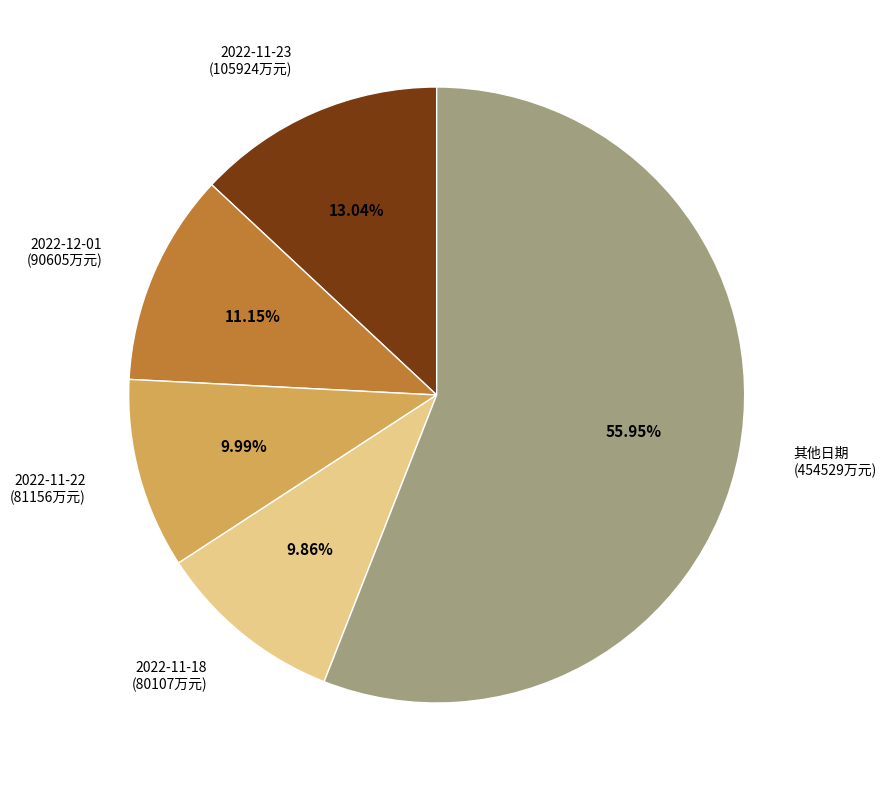

Which category has the biggest portion of the pie?

其他日期